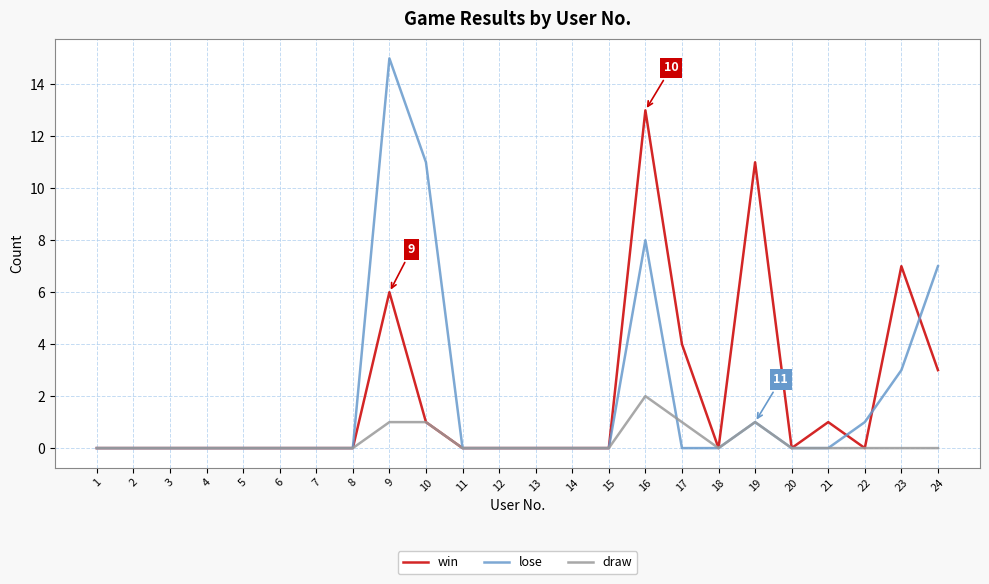

At which category is the sum across all series the highest?

16